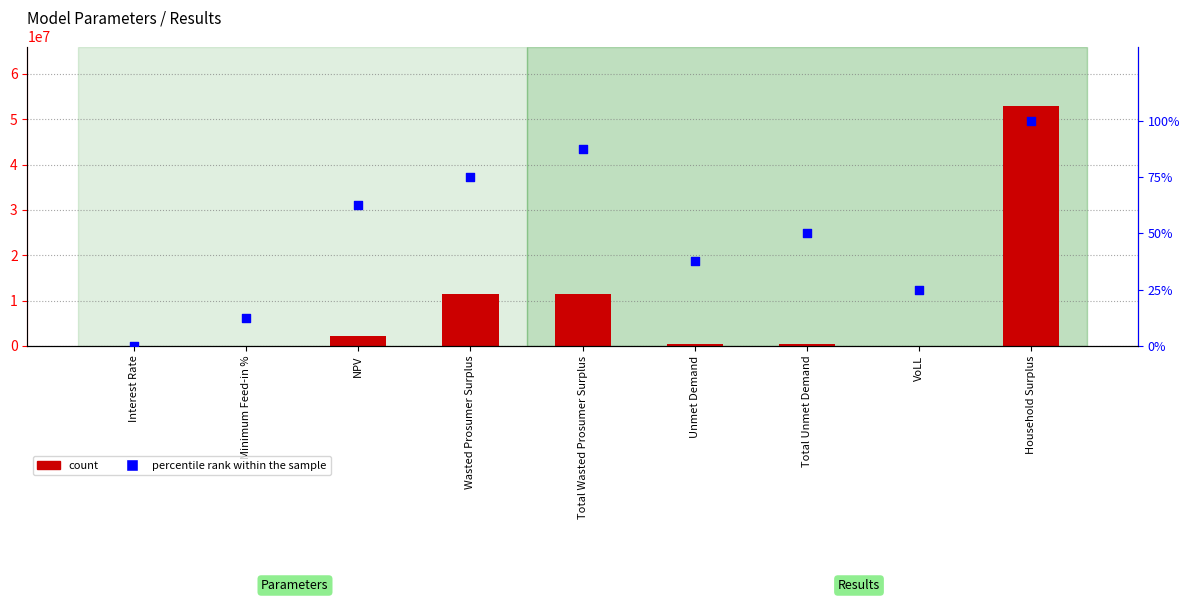

At which category is the sum across all series the highest?

Household Surplus